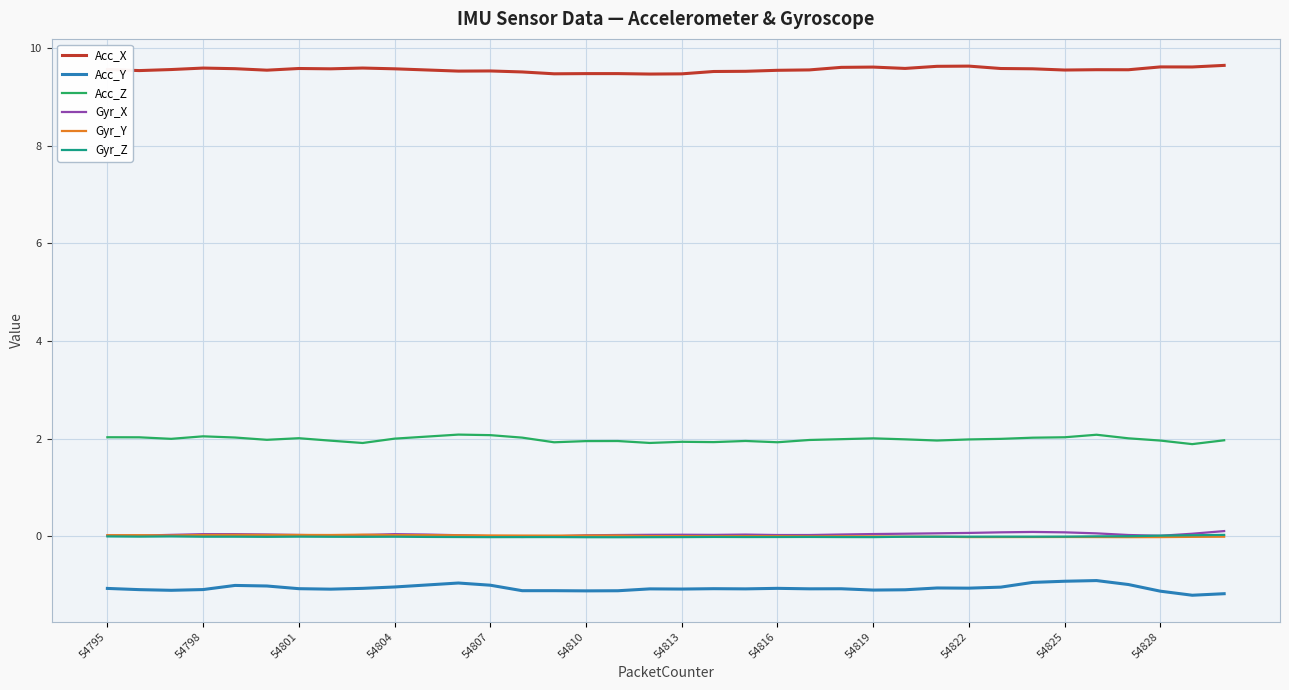

After their last crossing, which series has the higher values: Gyr_Y or Gyr_X?

Gyr_X